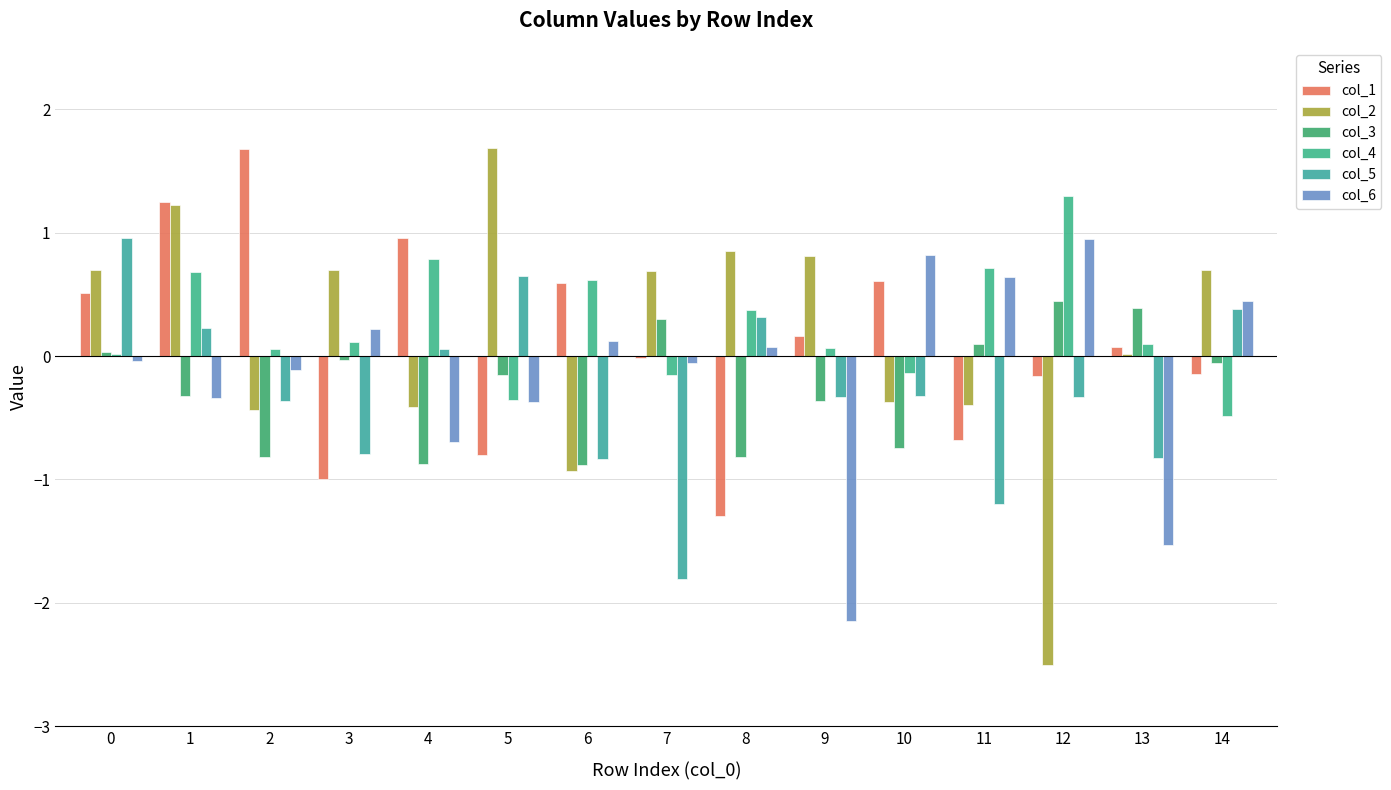

How many distinct data groups are displayed?

6